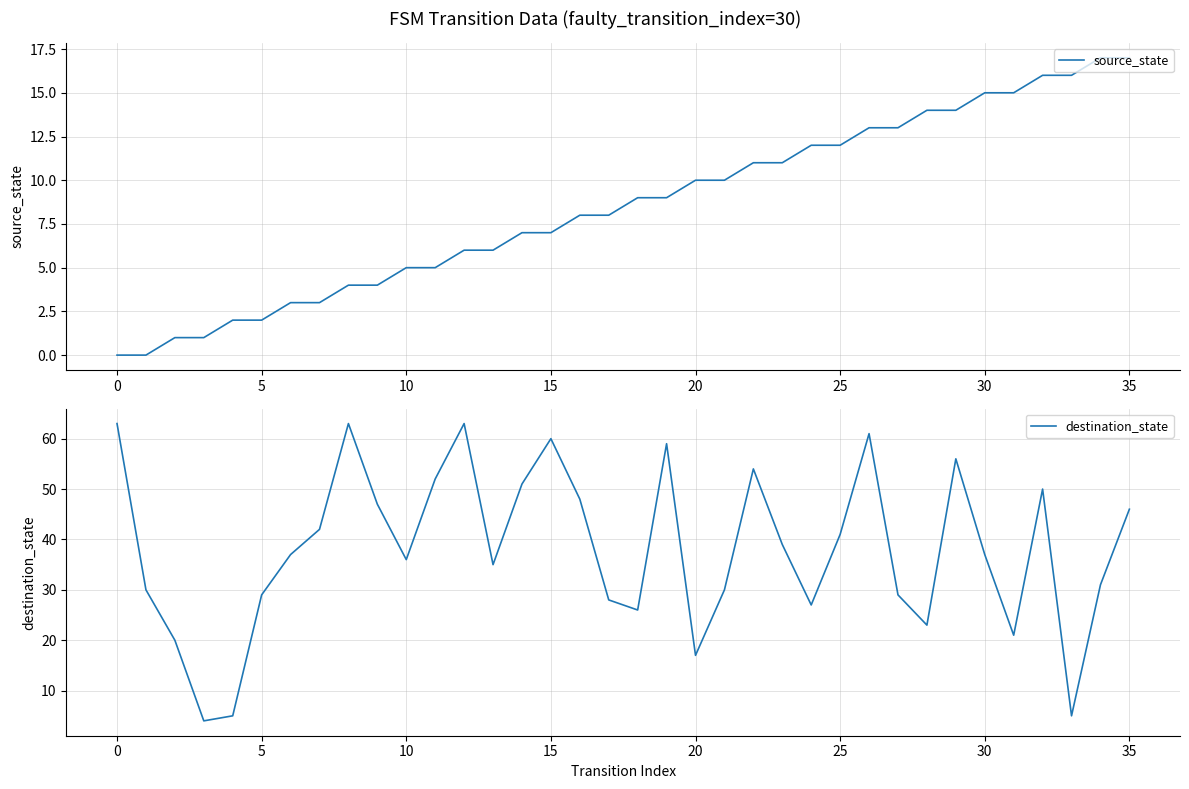

Where do source_state and destination_state first cross each other?

32 and 33